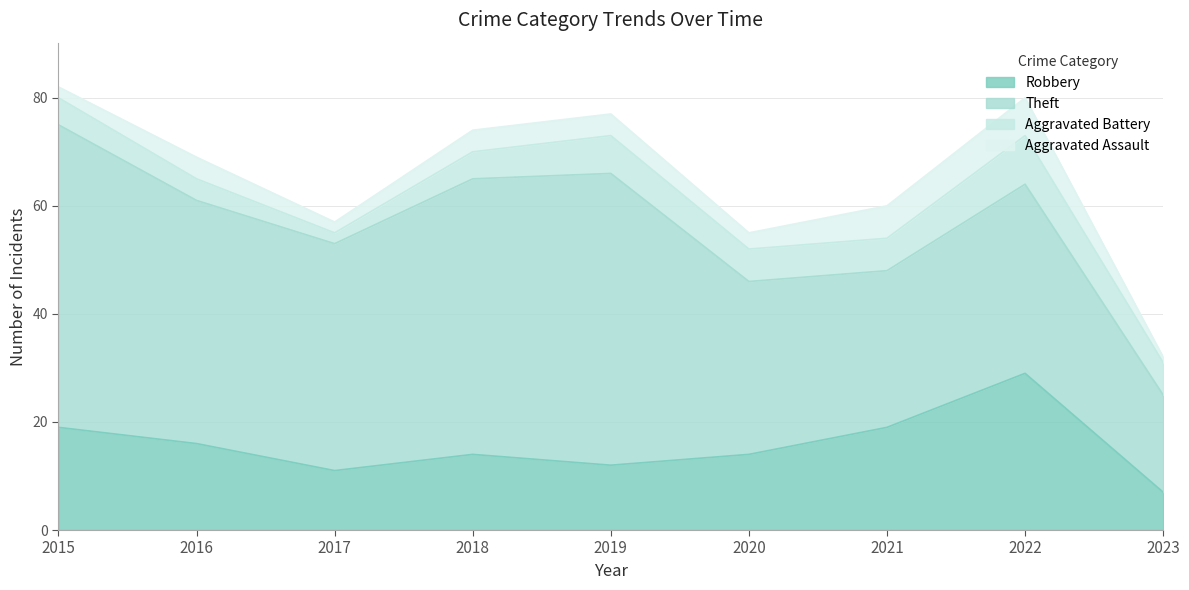

How many series are shown in this chart?

4